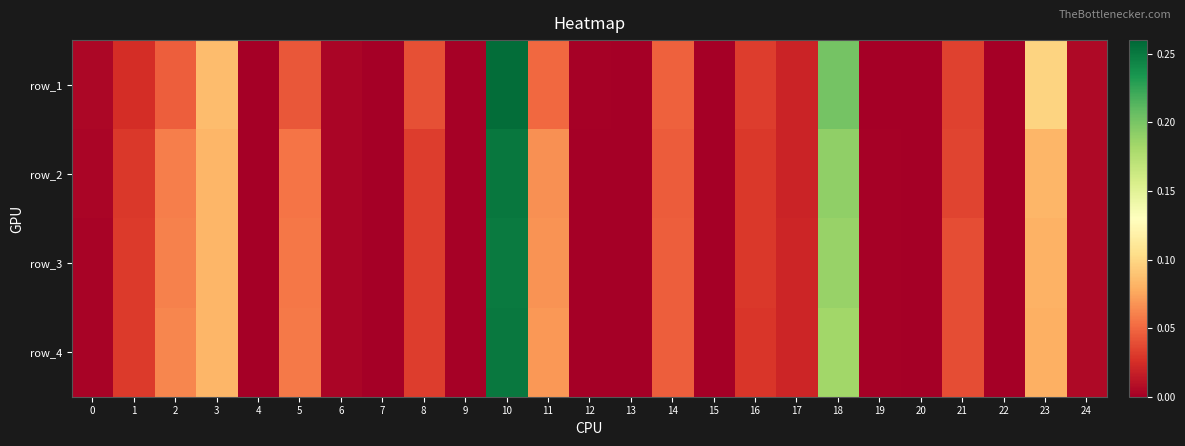

Count the number of categories in the chart.

25